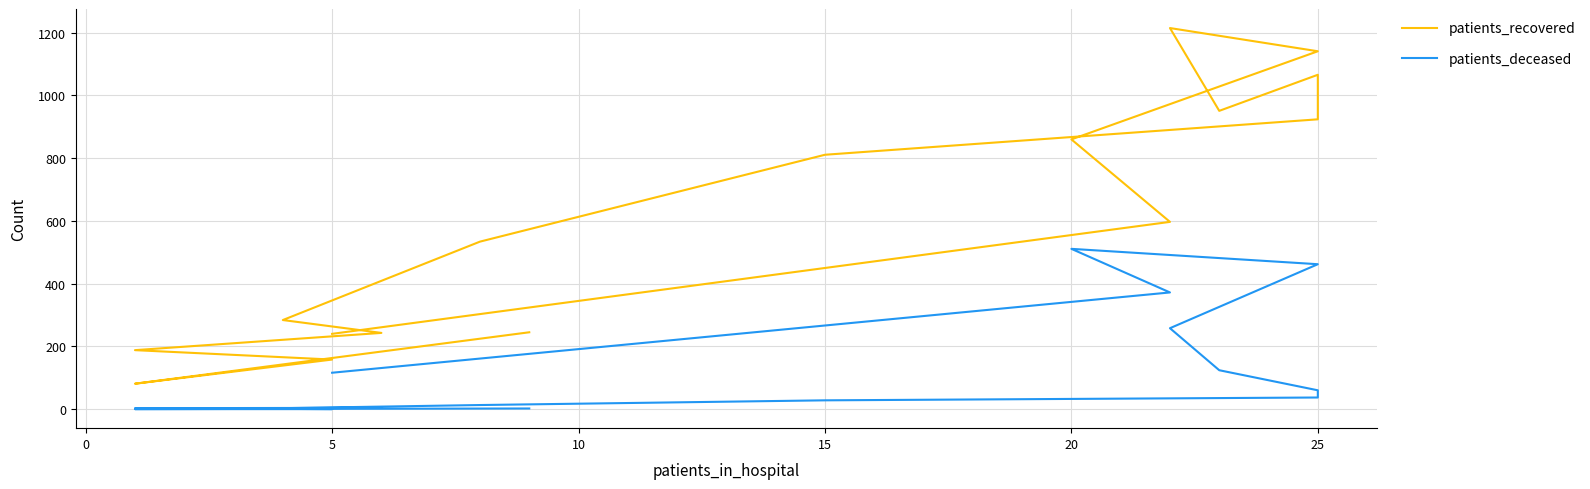

Between 8 and 9, which series saw the biggest shift?

patients_recovered